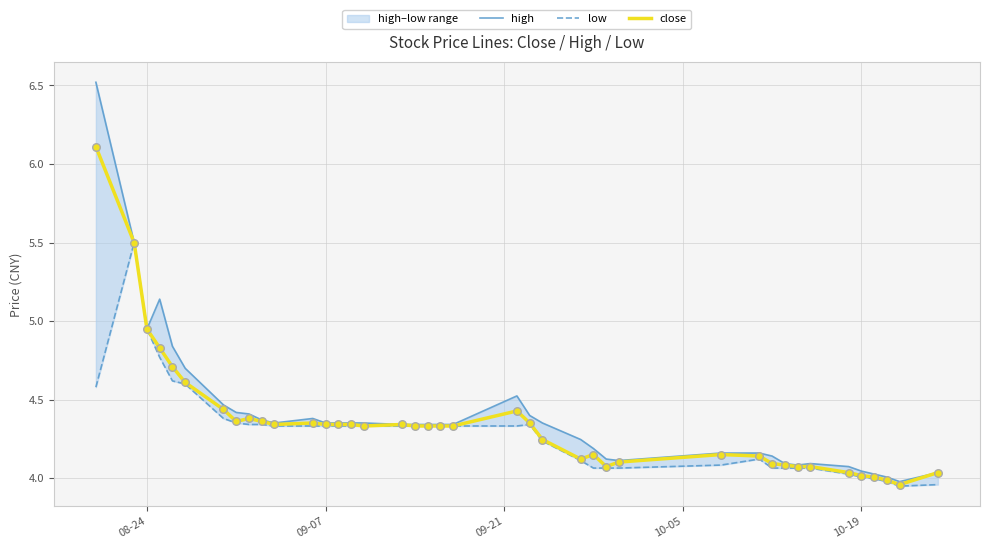

What are all the series names shown in the legend?

high, low, close